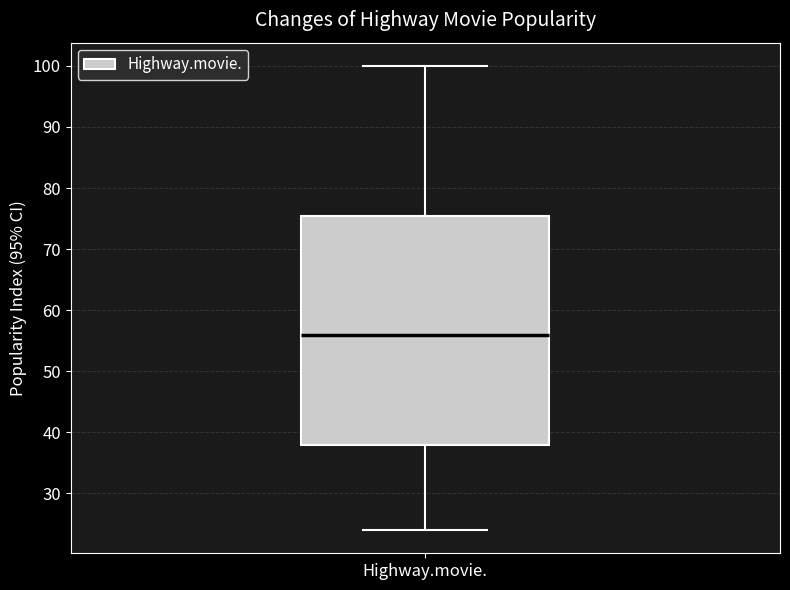

Transcribe this box plot: give where the median line is, the range the box spans, and where the two whiskers end, as read against the y-axis. The values are not printed on the chart, so give them approximately, as read against the axis.

median 56, box 38 to 76, whiskers 24 to 100